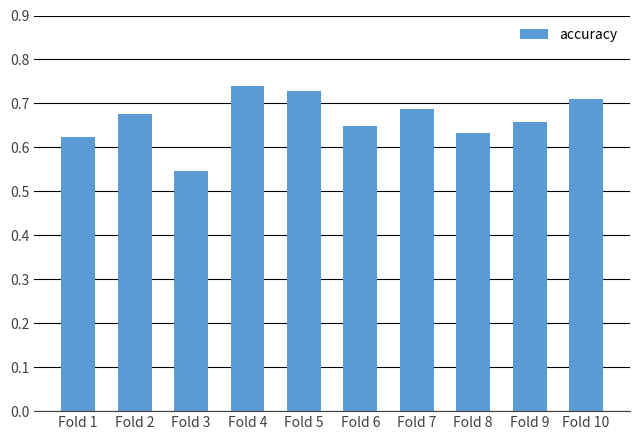

List the labels in order of value, largest first.

Fold 4, Fold 5, Fold 10, Fold 7, Fold 2, Fold 9, Fold 6, Fold 8, Fold 1, Fold 3